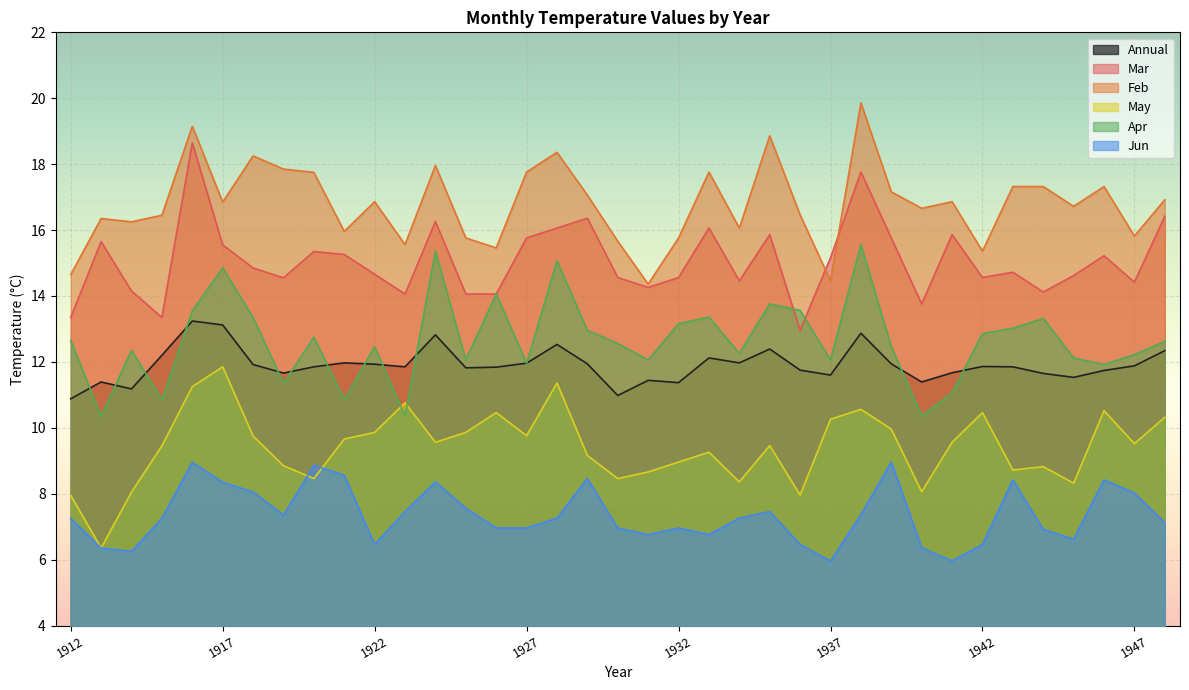

How many distinct data groups are displayed?

6